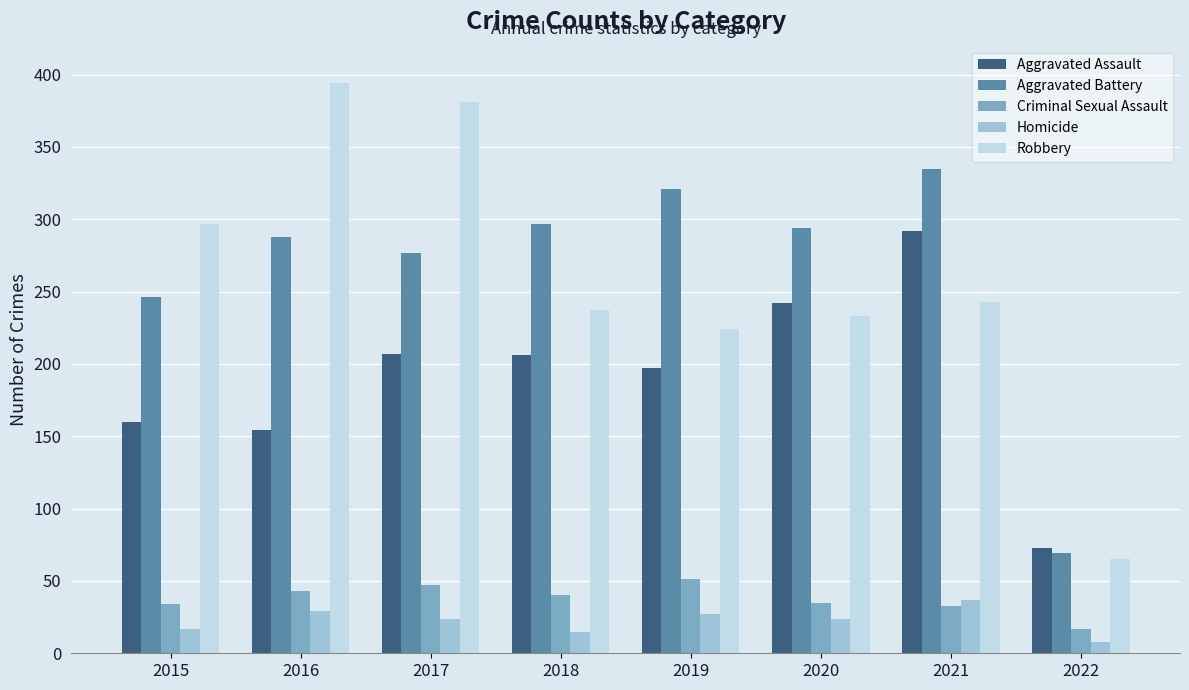

Is it true that Aggravated Assault equals 154 at 2016?

True